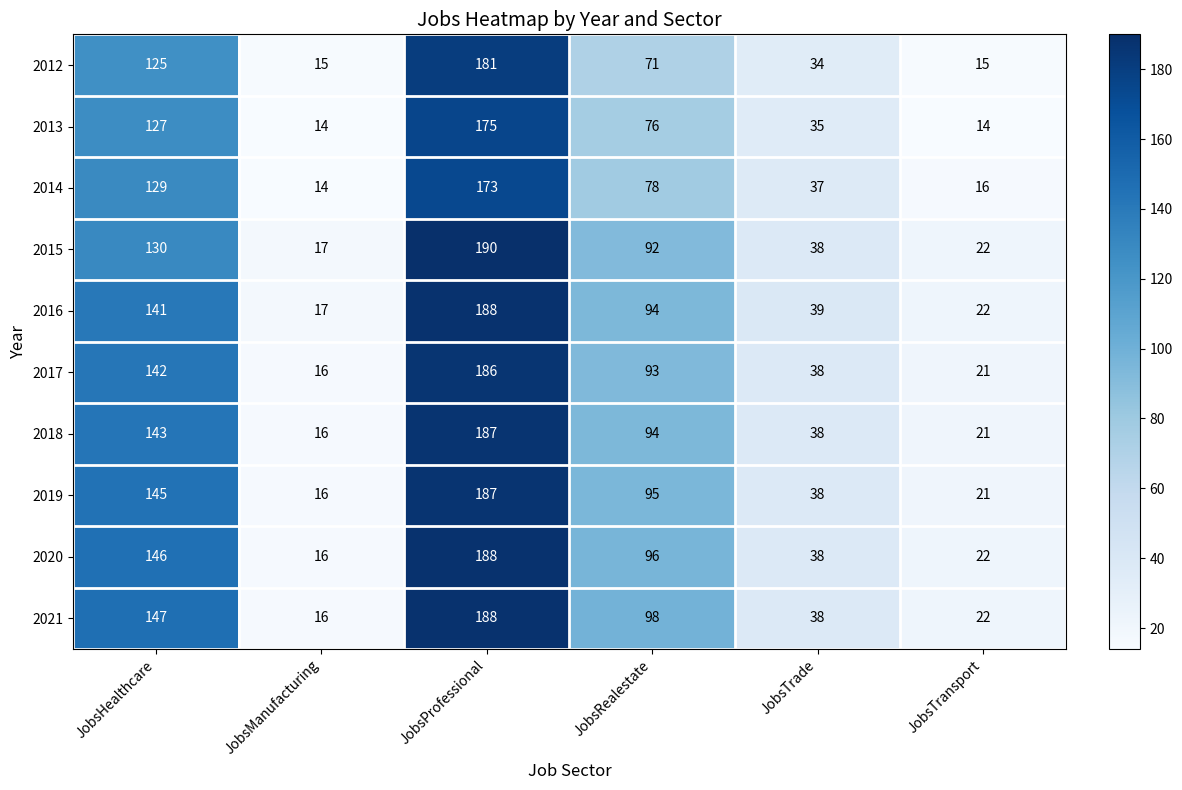

What is the total value across all series at JobsTrade?

373